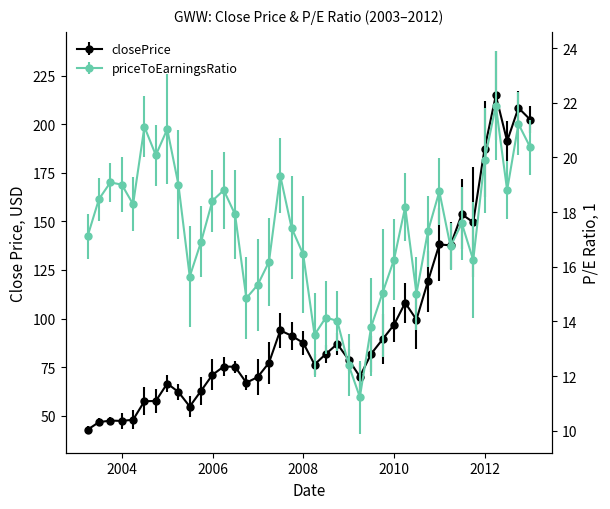

List the series in order of their peak value, highest first.

closePrice, priceToEarningsRatio